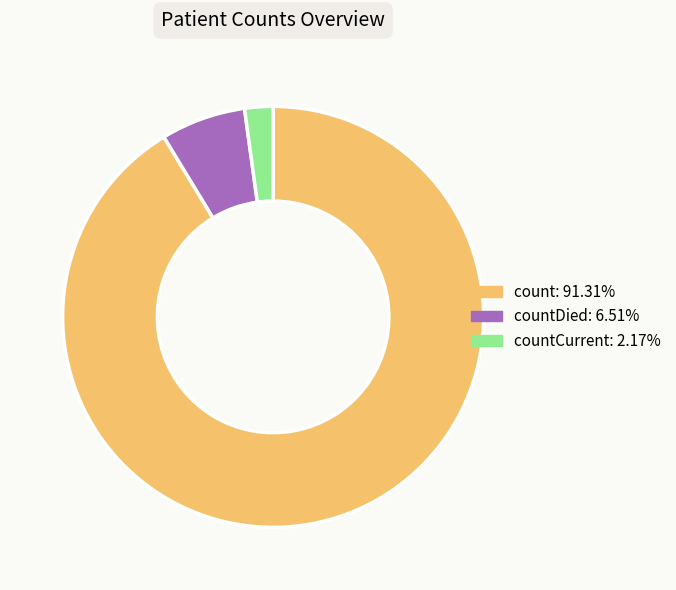

Is there a majority slice in this chart?

Yes